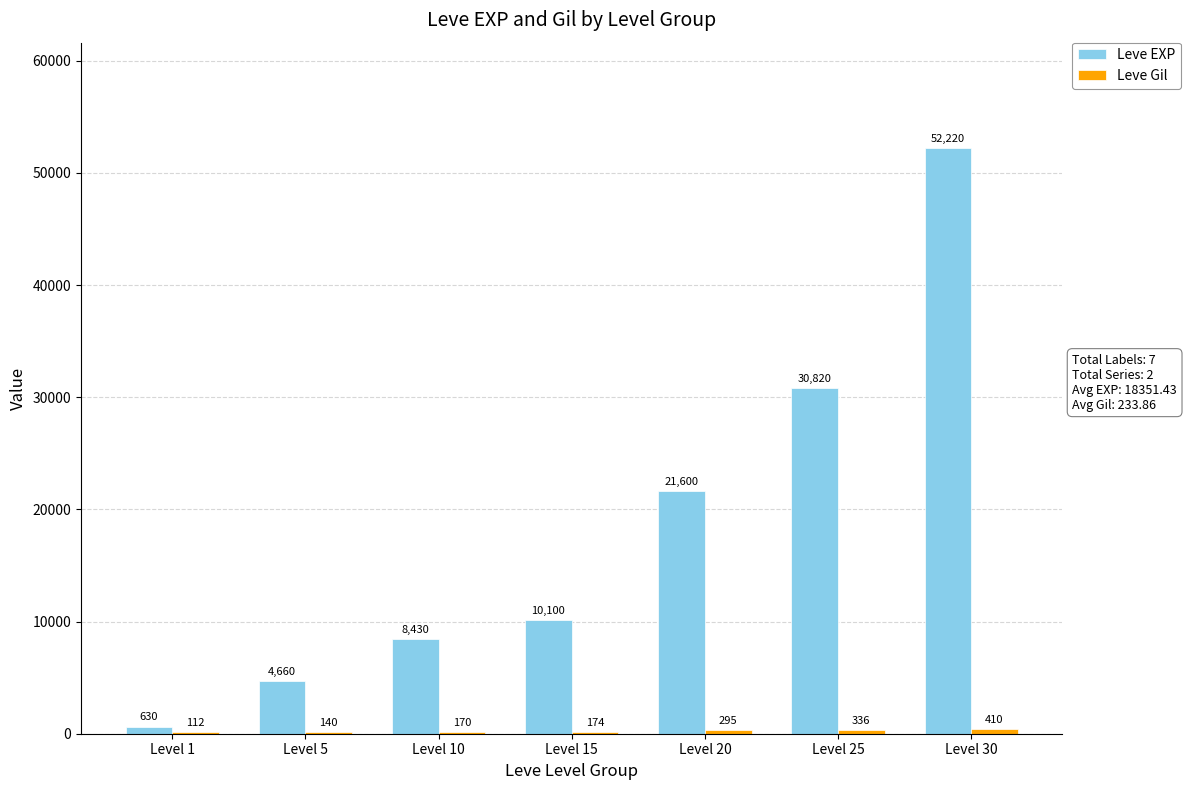

Count the number of categories in the chart.

7